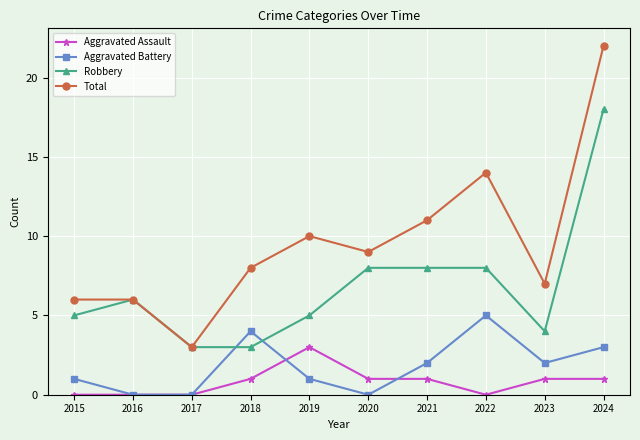

The Aggravated Assault series shows 1 at 2023. True or false?

True